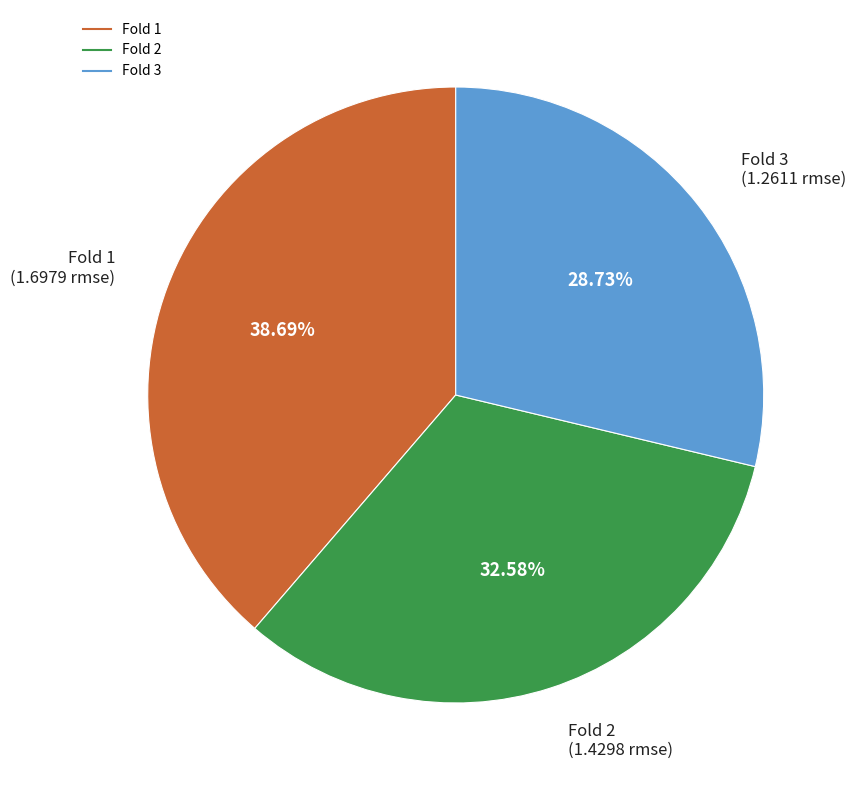

Is there any slice that represents more than half of the pie?

No